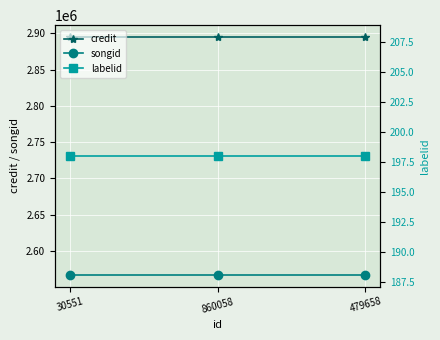

What is the average value of the labelid series?

198